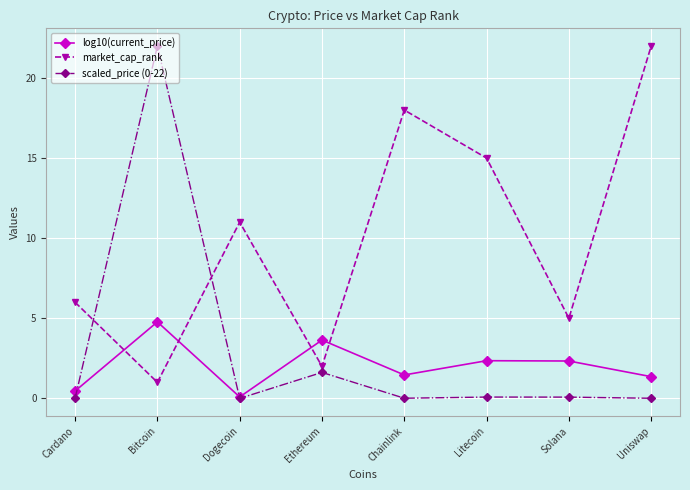

The value of scaled_price (0-22) at Litecoin is 0.1. True or false?

True